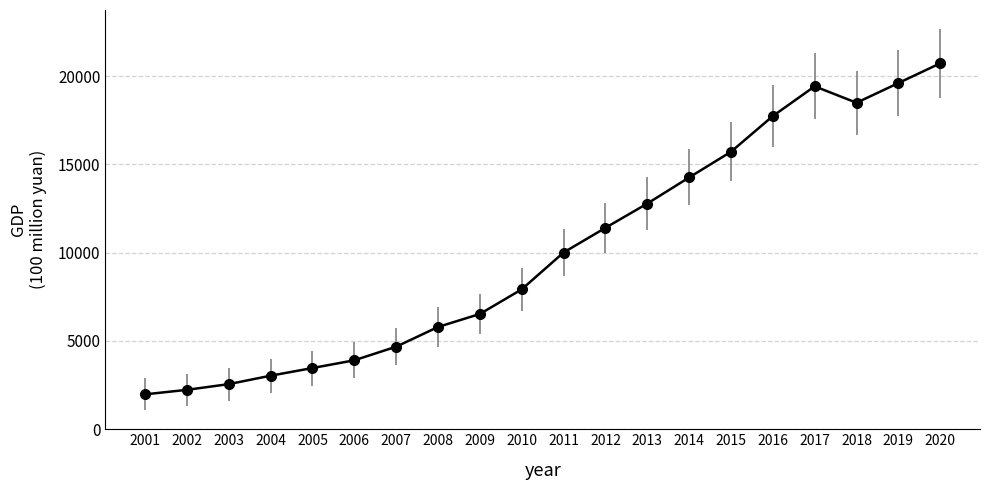

What is the ratio of the value at 2014 to the value at 2013?

1.1